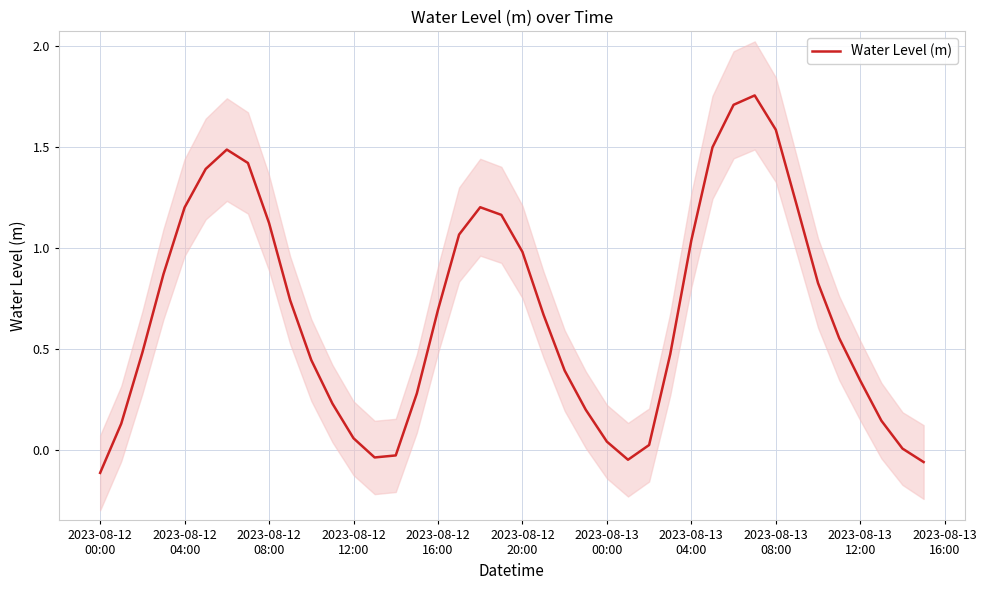

Does the chart display data point markers on the line(s)?

No